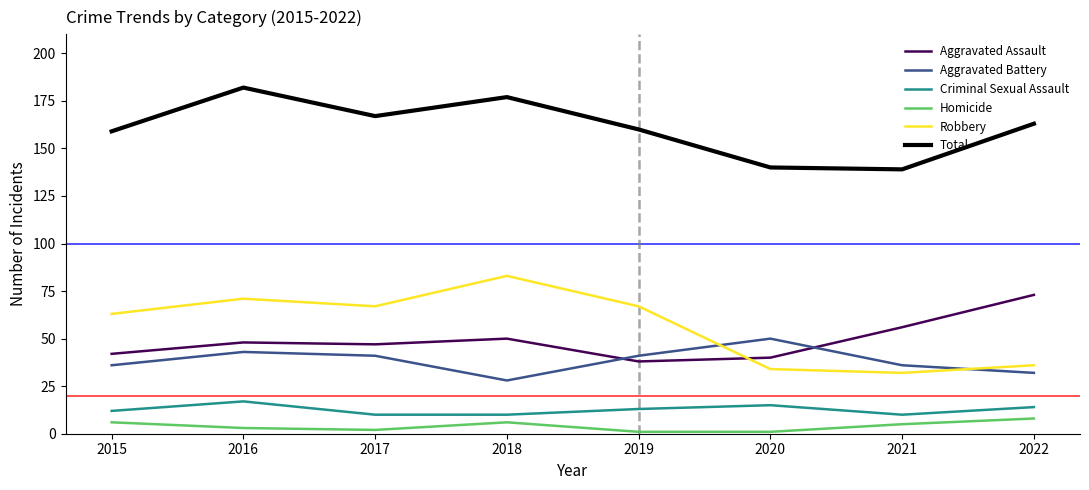

What value does the Homicide series have at 2018?

6